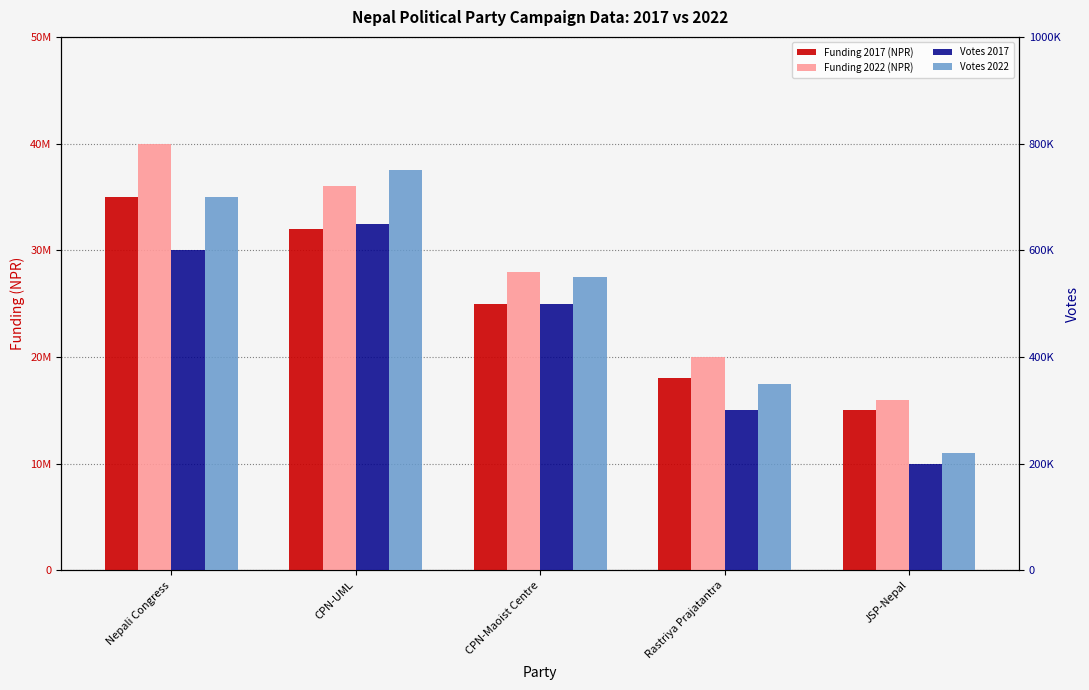

Rank the series at Nepali Congress from highest to lowest value.

Funding 2022 (NPR), Funding 2017 (NPR), Votes 2022, Votes 2017